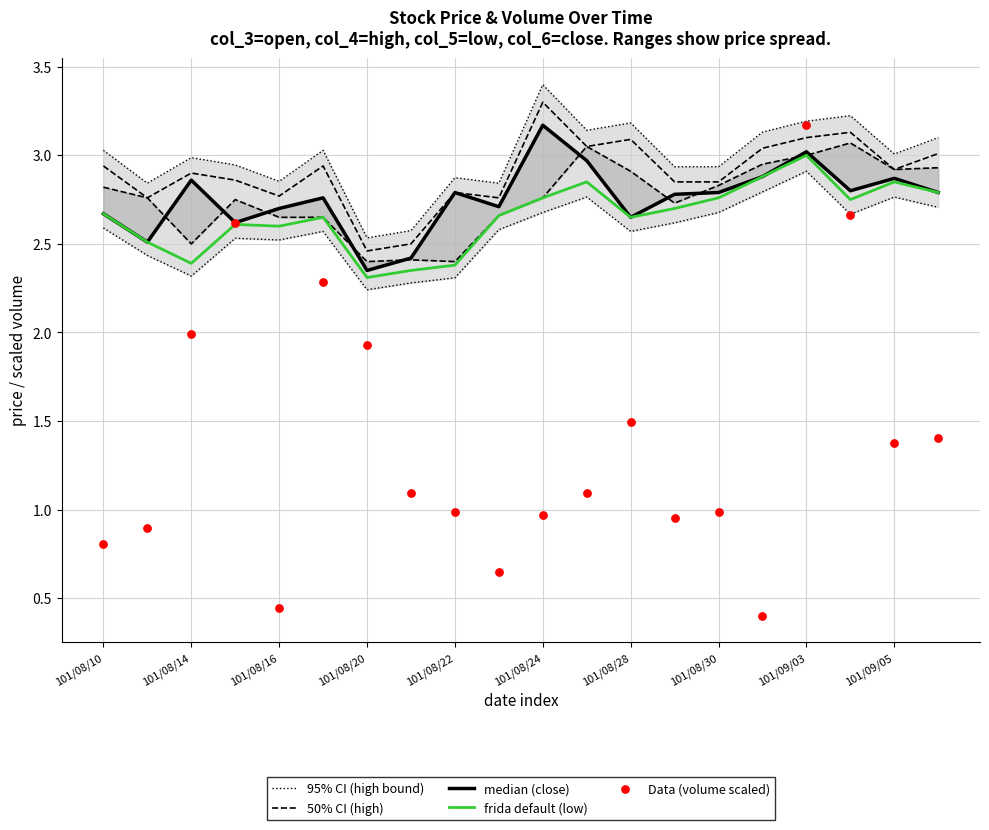

Which series reaches the maximum Y coordinate?

95% CI (high bound)